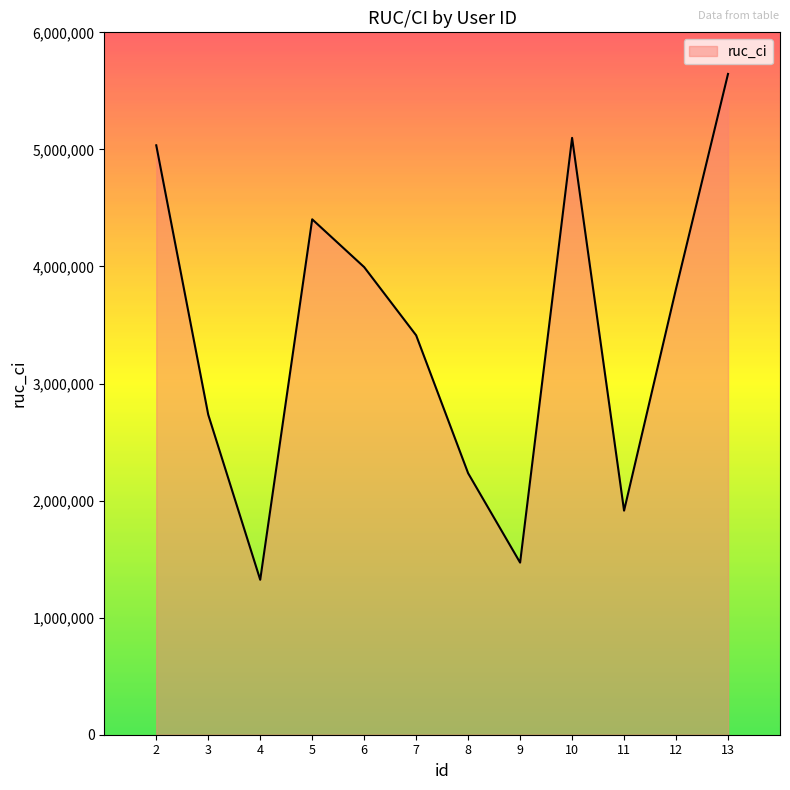

Where does the data first go above 3809943?

2